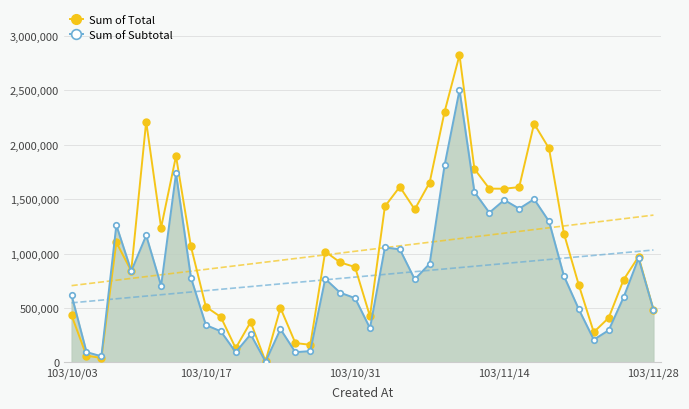

What is the total value across all series at 7?

3632490